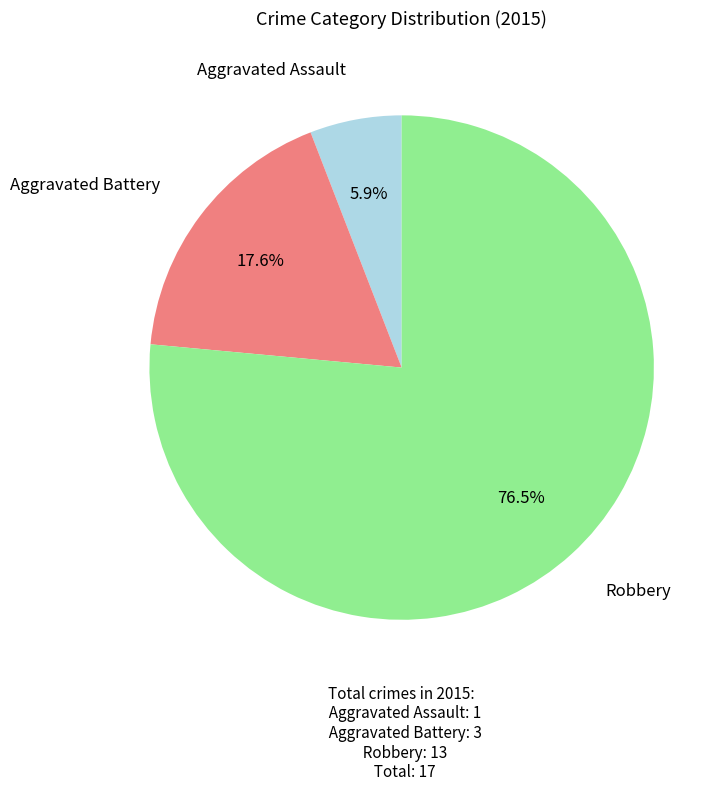

Does any single category account for the majority?

Yes